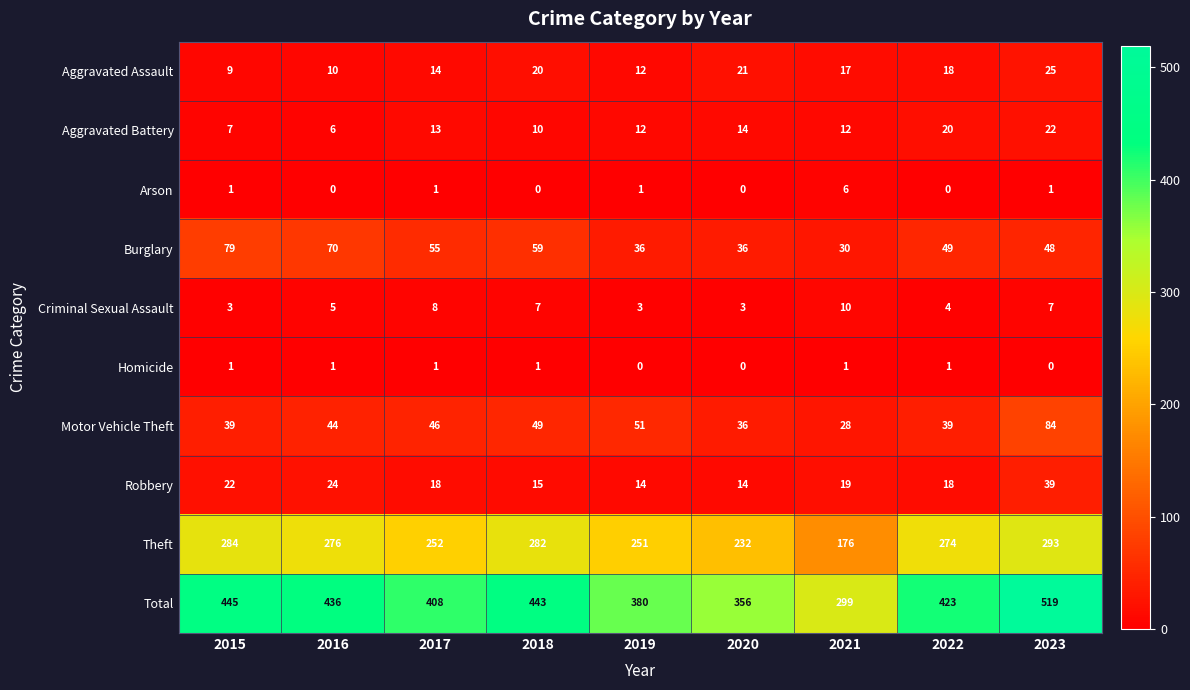

Which series has the largest range (max minus min)?

Total